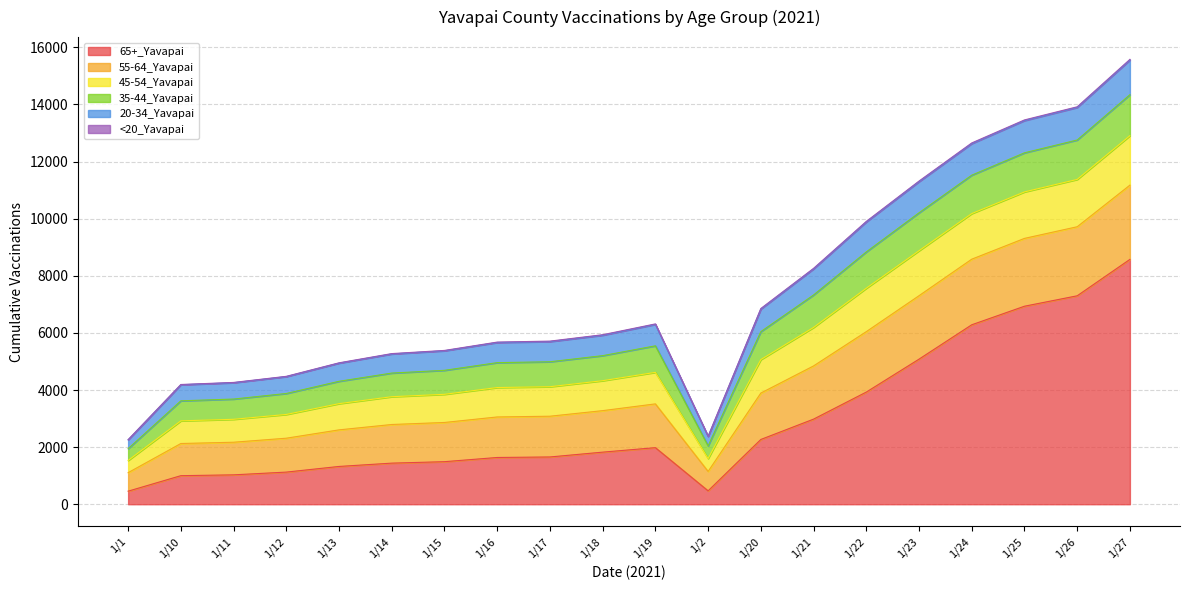

At which category is the sum across all series the highest?

1/27